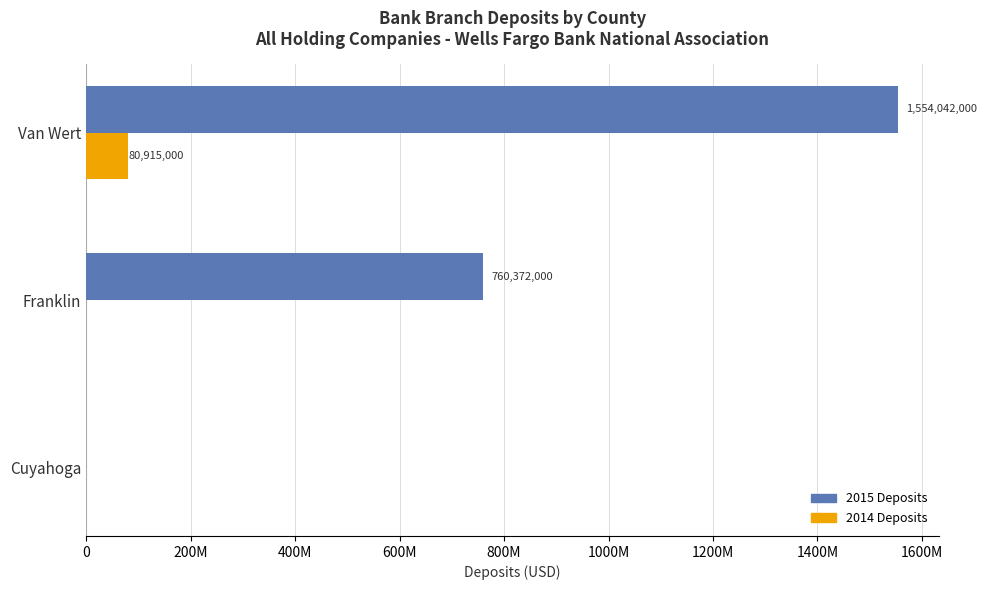

What are all the series names shown in the legend?

2015 Deposits, 2014 Deposits